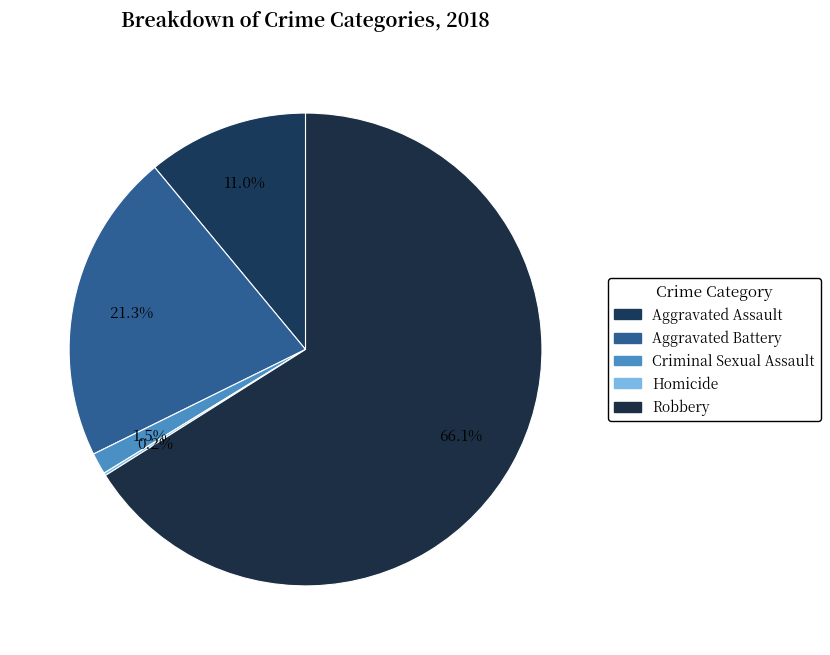

To the nearest percent, what is the average slice percentage?

20%